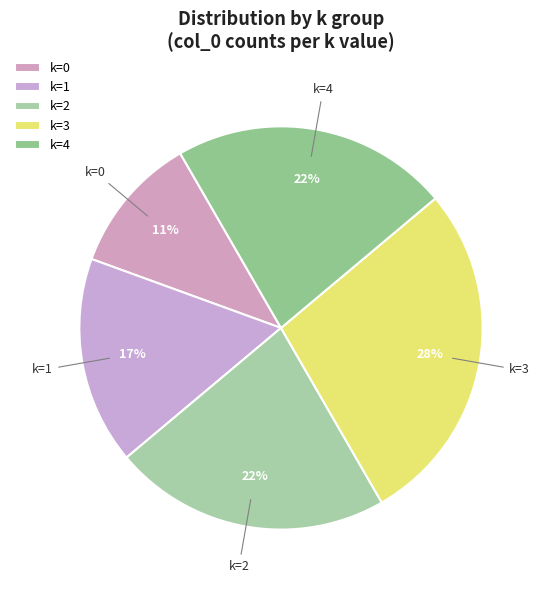

Do k=2 and k=4 together represent more than half of the pie?

No